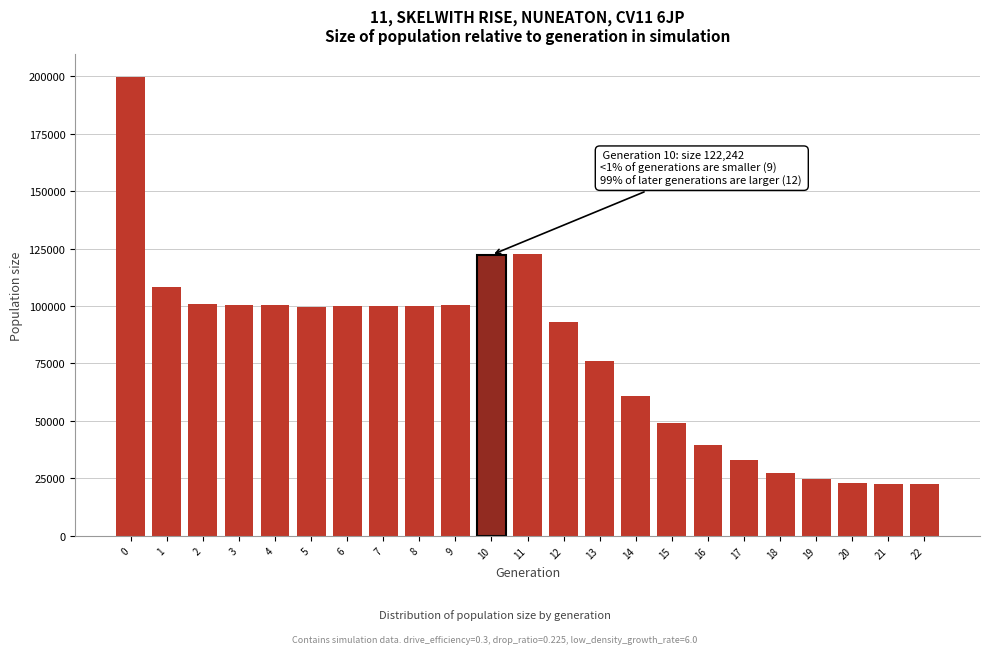

What is the value of the 15th bar from the left?

60919